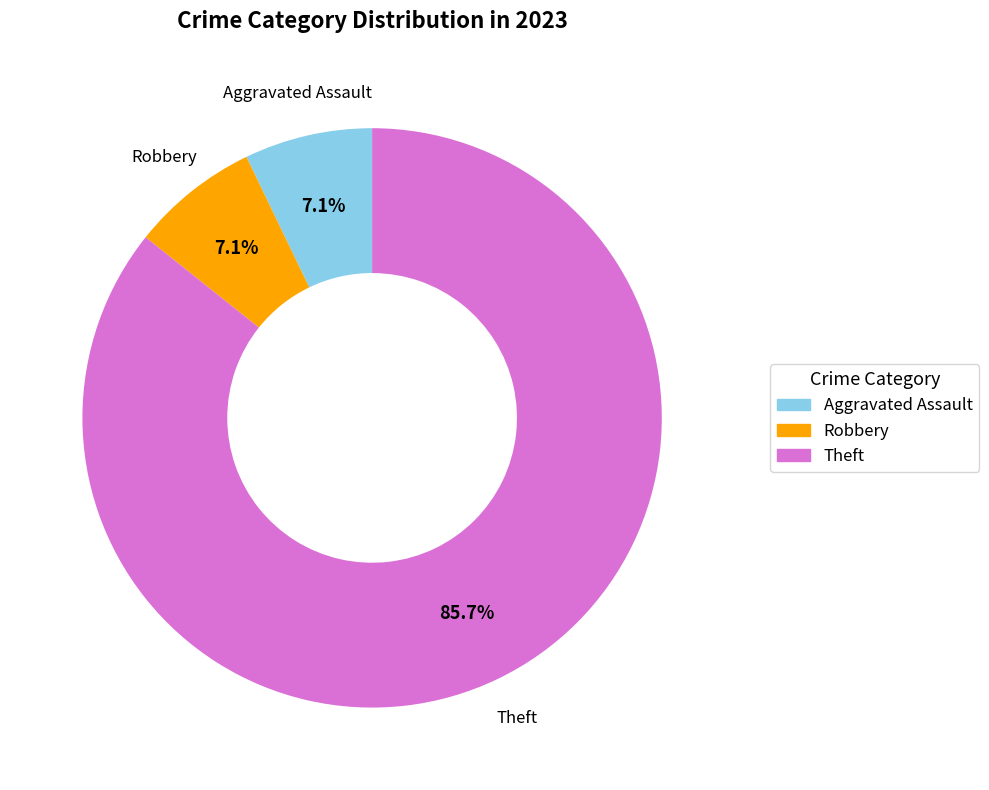

Do Theft and Robbery together represent more than half of the pie?

Yes